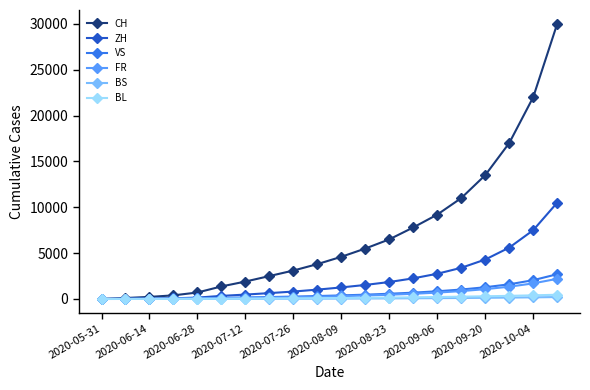

Which series has the largest total across all categories?

CH